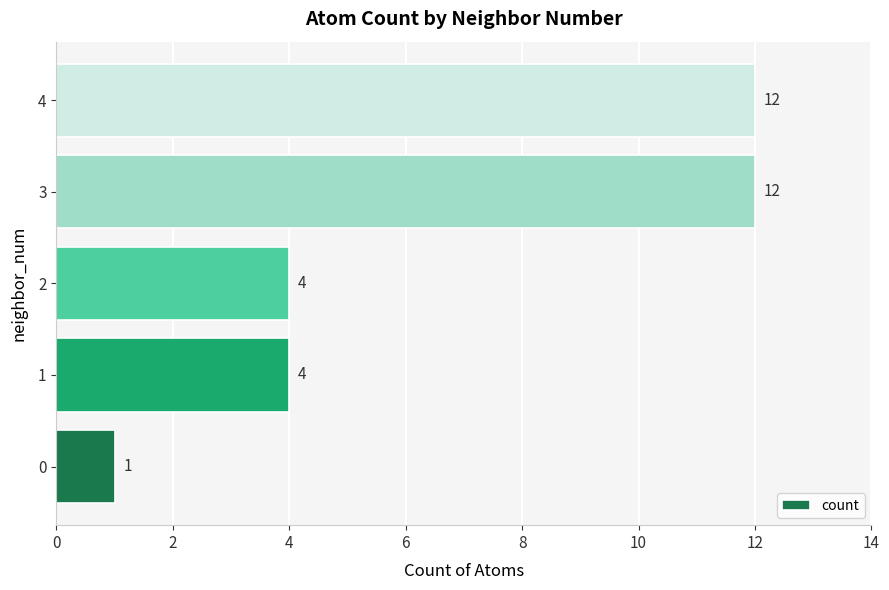

What is the minimum value shown in the chart?

1